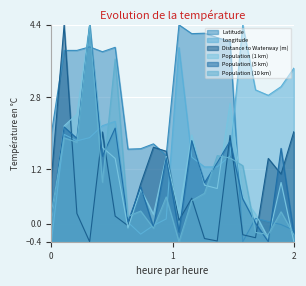

What is the difference between the maximum and second lowest values in the Population (5 km) series?

4.6